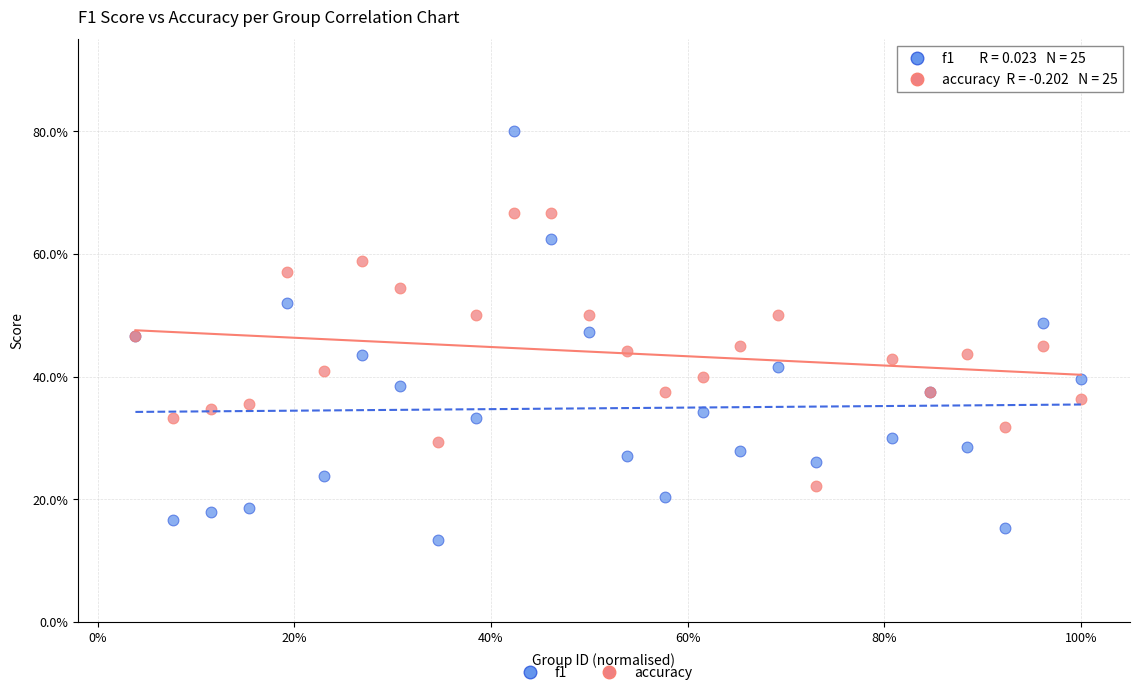

What are all the series names shown in the legend?

f1, accuracy